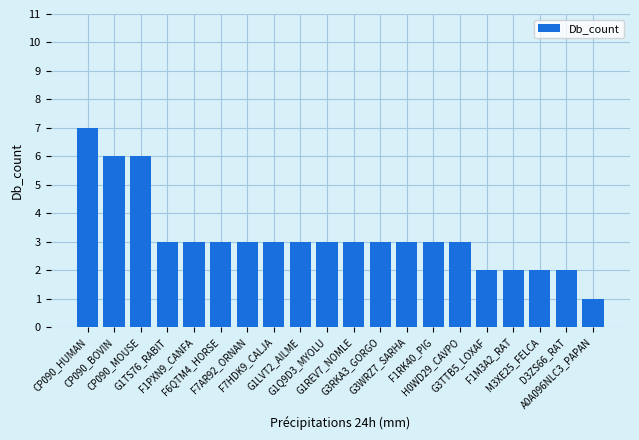

What is the sum of all values?

64